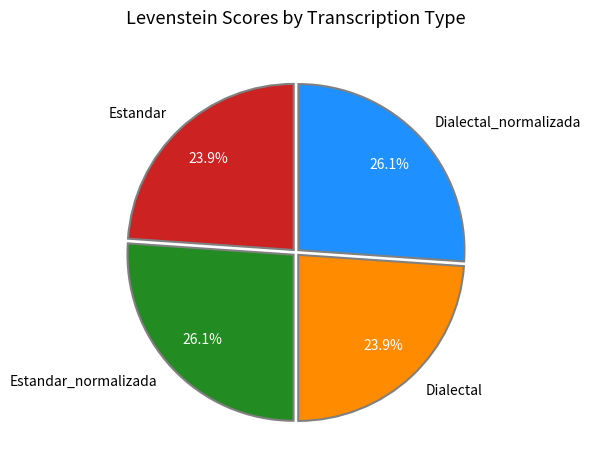

How many segments does this pie chart have?

4